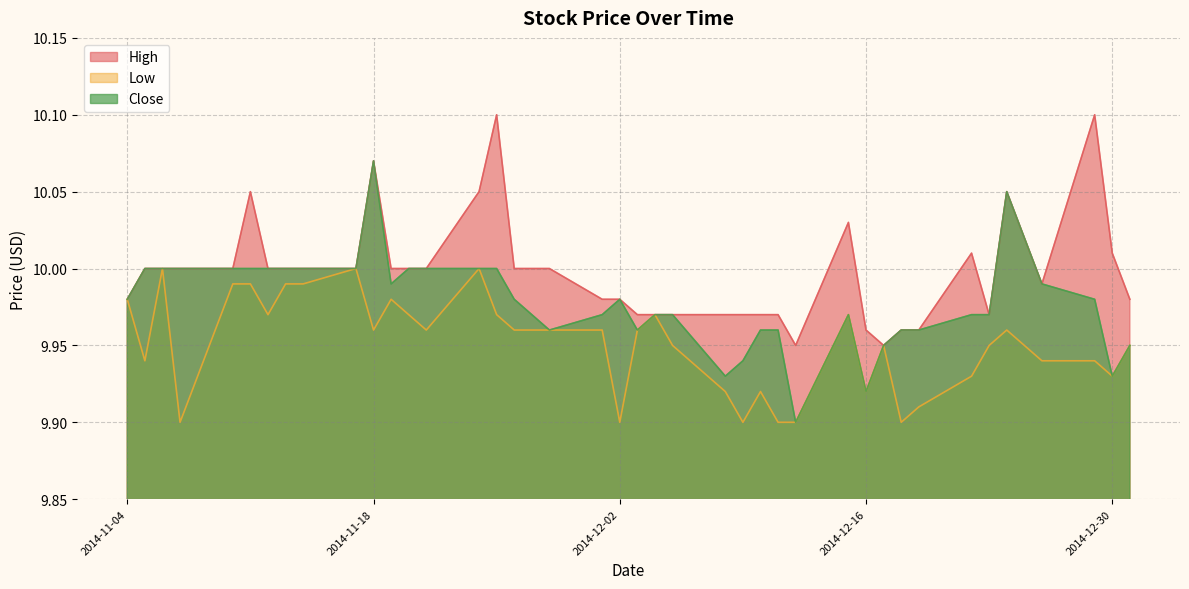

True or false: Close and Low cross at least once.

False